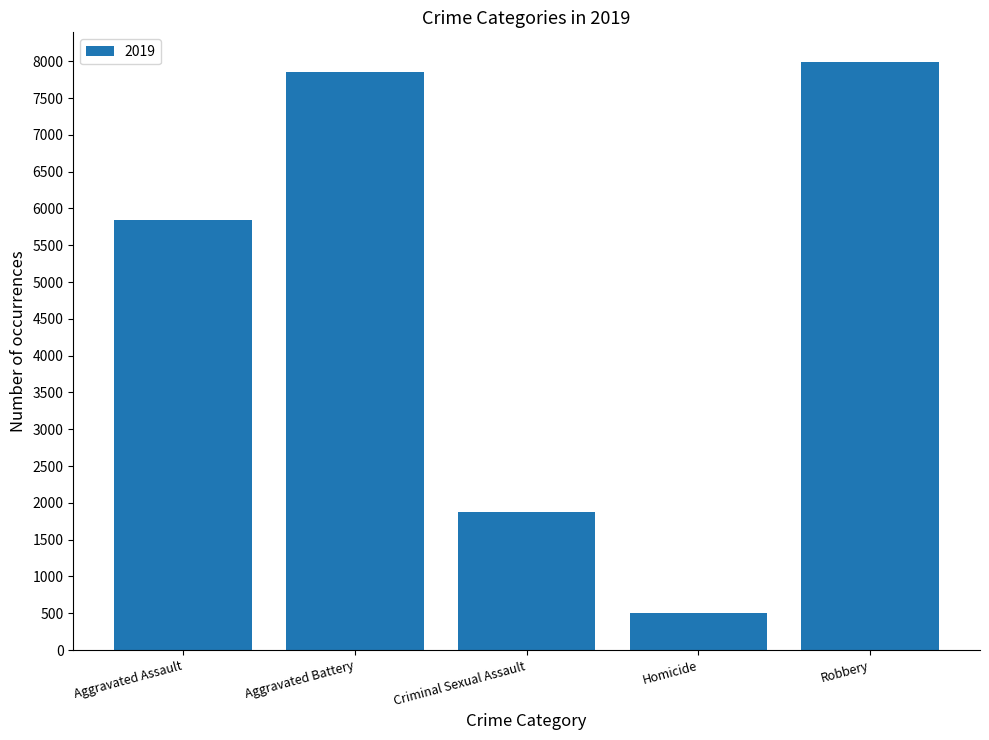

Reading right to left, extract all data points from this chart.

7994	498	1879	7857	5841